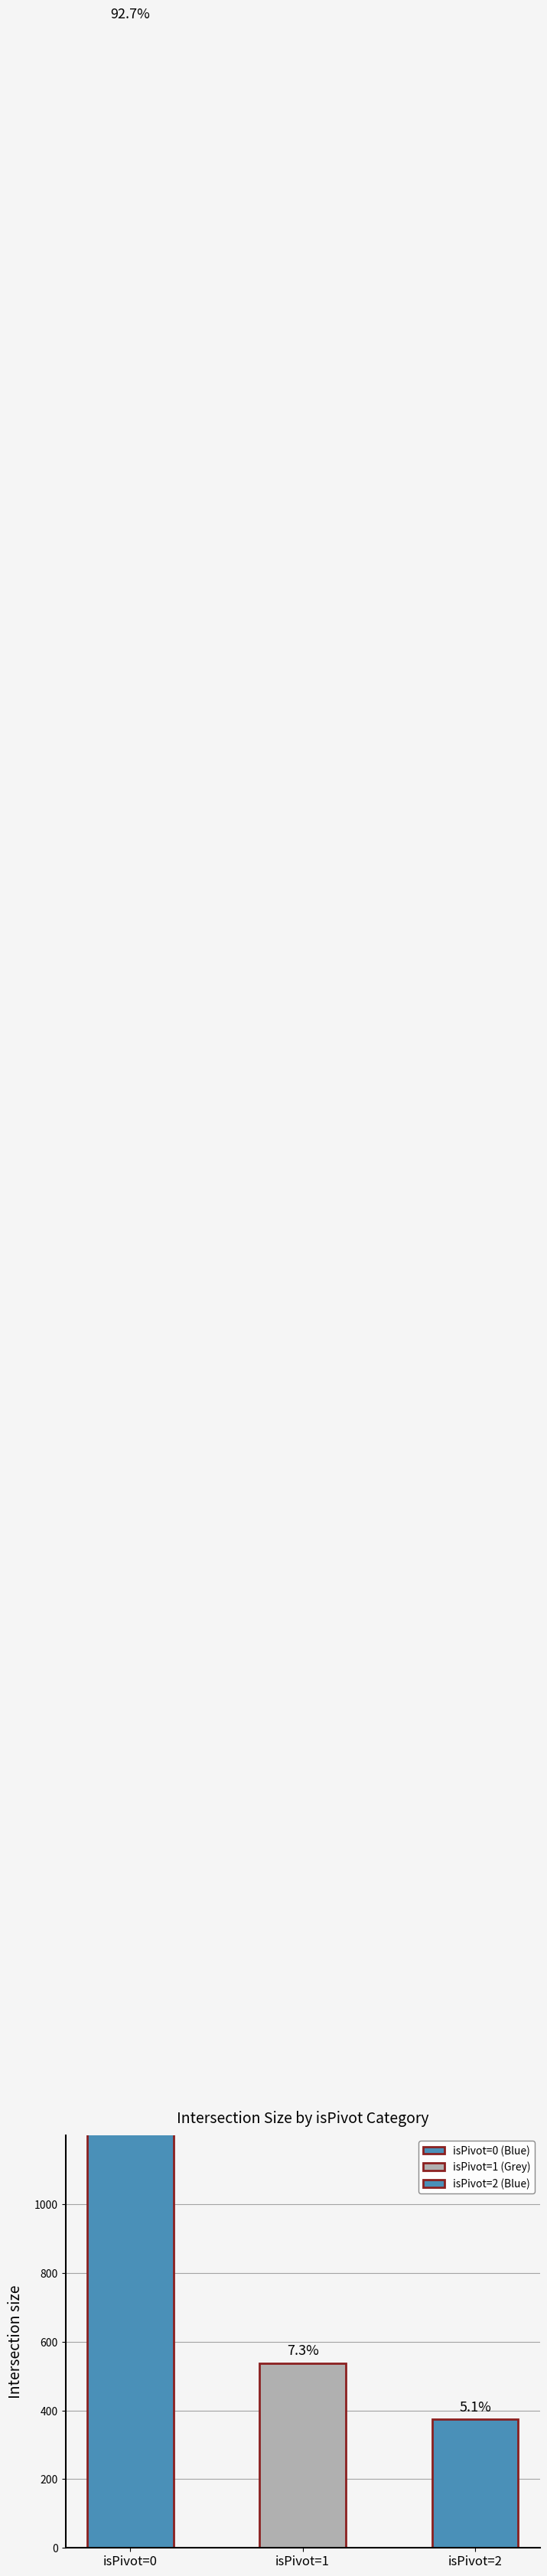

How many data points are above 538?

1